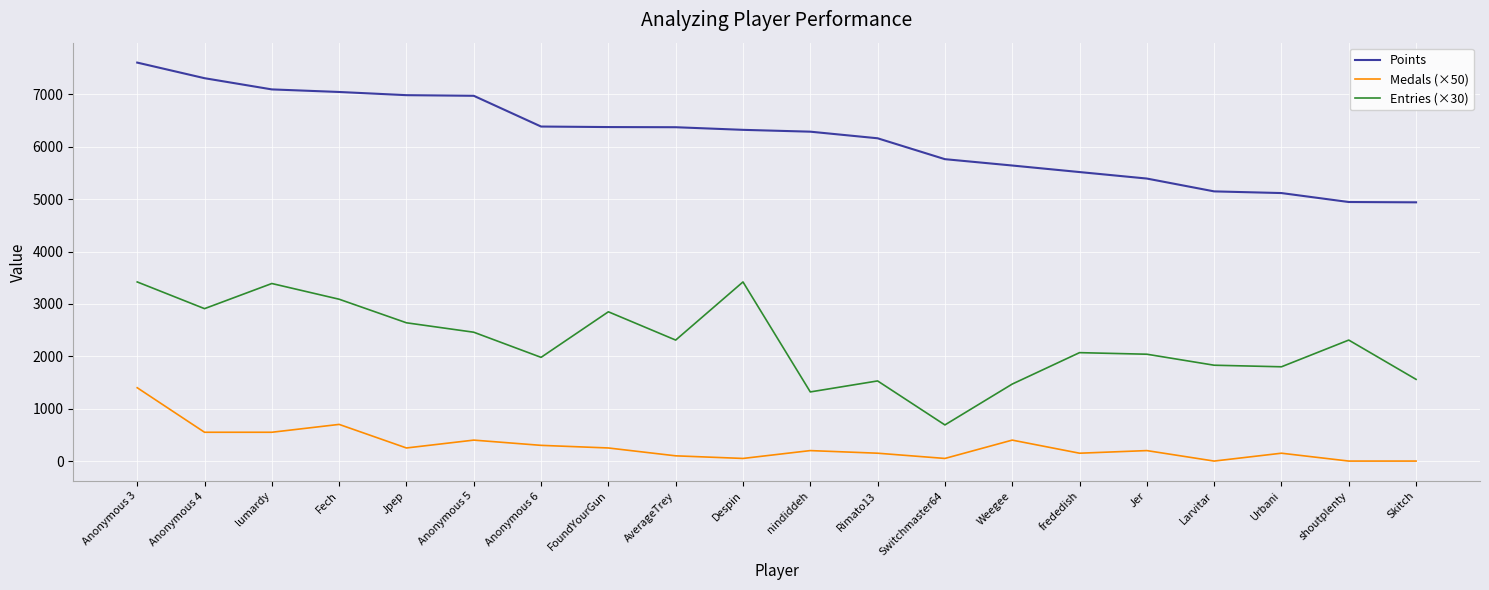

True or false: Entries (×30) has more than 2 points higher than both neighbors.

True